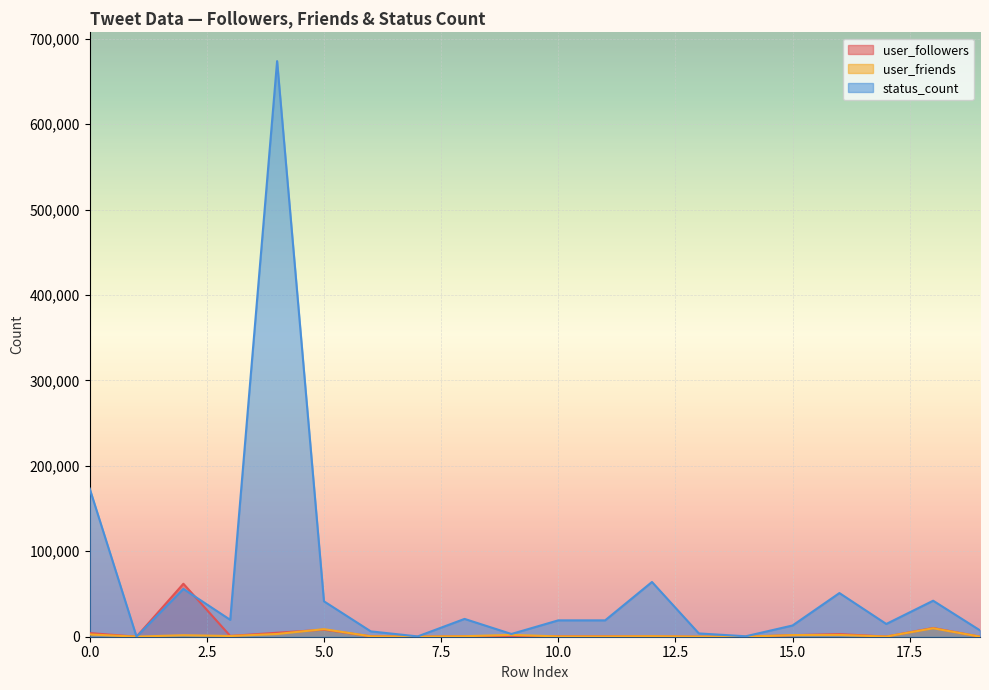

In user_friends, how many points are lower than both neighbors (excluding endpoints)?

5